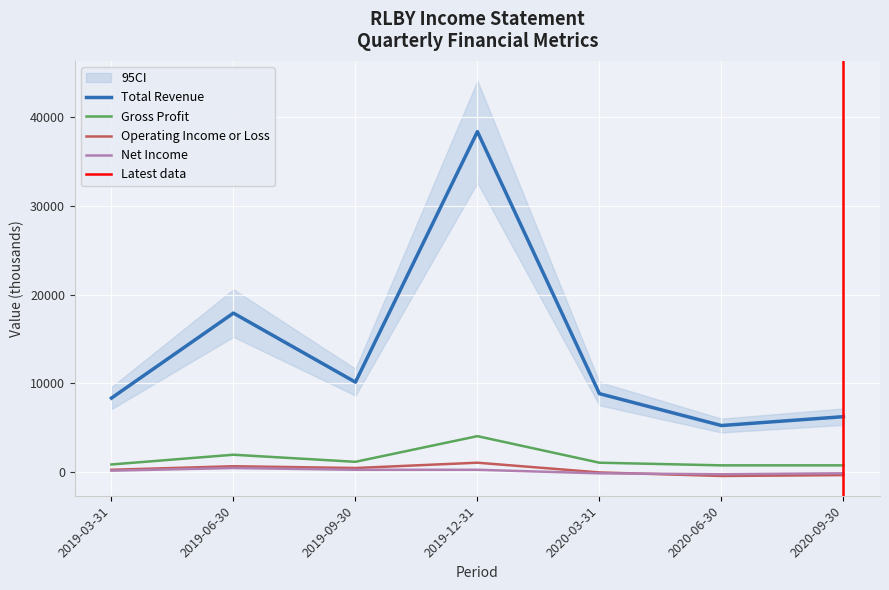

What is the greatest value displayed?

38400